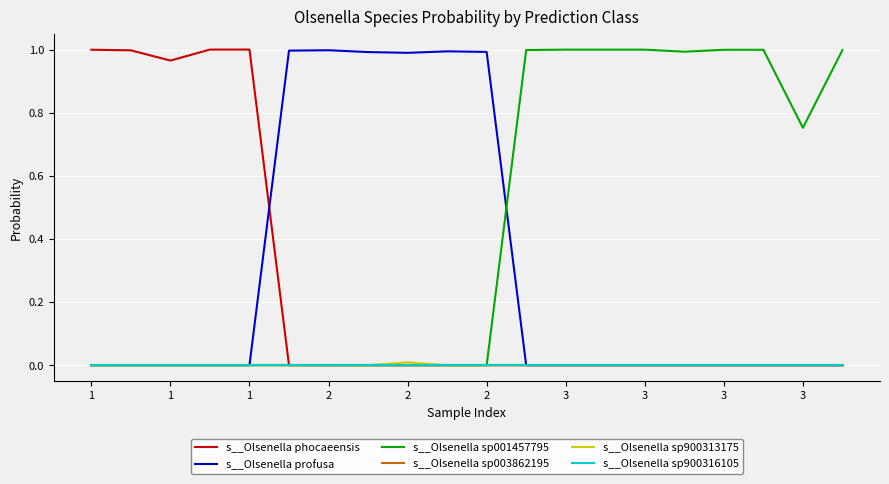

Reading right to left, transcribe all the data shown in this chart.

s__Olsenella phocaeensis: 0.0	0.0	0.0	0.0	0.0	0.0	0.0	0.0	0.0	0.0	0.0	0.0	0.0	0.0	0.0	1.0	1.0	1.0	1.0	1.0
s__Olsenella profusa: 0.0	0.0	0.0	0.0	0.0	0.0	0.0	0.0	0.0	1.0	1.0	1.0	1.0	1.0	1.0	0.0	0.0	0.0	0.0	0.0
s__Olsenella sp001457795: 1.0	0.8	1.0	1.0	1.0	1.0	1.0	1.0	1.0	0.0	0.0	0.0	0.0	0.0	0.0	0.0	0.0	0.0	0.0	0.0
s__Olsenella sp003862195: 0.0	0.0	0.0	0.0	0.0	0.0	0.0	0.0	0.0	0.0	0.0	0.0	0.0	0.0	0.0	0.0	0.0	0.0	0.0	0.0
s__Olsenella sp900313175: 0.0	0.0	0.0	0.0	0.0	0.0	0.0	0.0	0.0	0.0	0.0	0.0	0.0	0.0	0.0	0.0	0.0	0.0	0.0	0.0
s__Olsenella sp900316105: 0.0	0.0	0.0	0.0	0.0	0.0	0.0	0.0	0.0	0.0	0.0	0.0	0.0	0.0	0.0	0.0	0.0	0.0	0.0	0.0